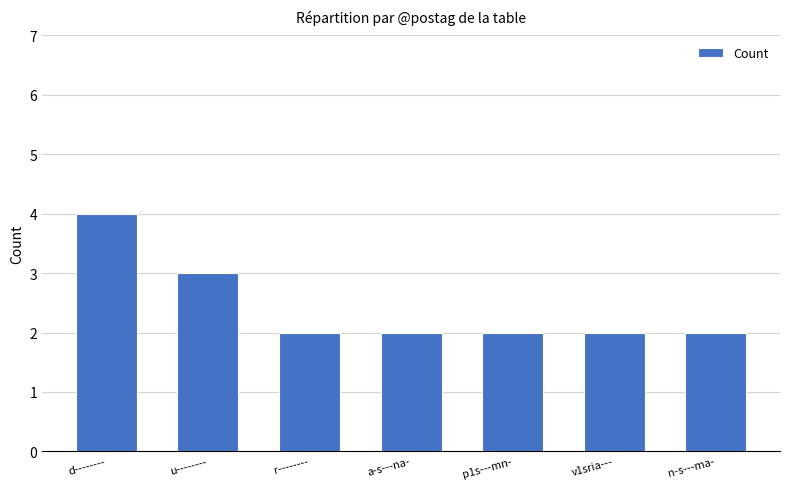

What is the value of the 6th bar from the left?

2